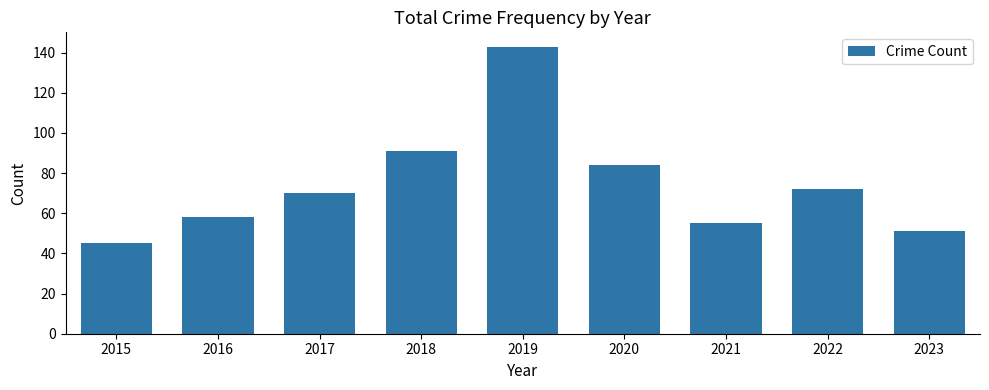

What is the difference between the maximum and minimum values?

98